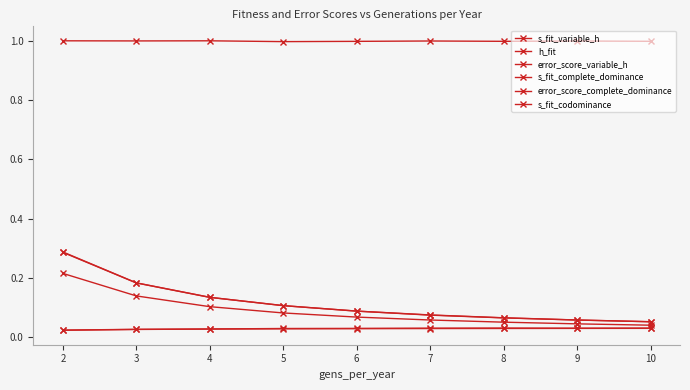

Which has a higher value, 9 or 4?

4